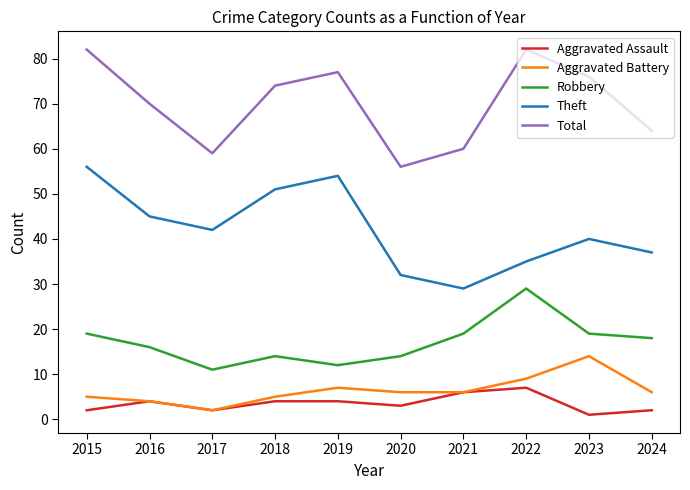

Reading left to right, transcribe all the data shown in this chart.

Aggravated Assault: 2	4	2	4	4	3	6	7	1	2
Aggravated Battery: 5	4	2	5	7	6	6	9	14	6
Robbery: 19	16	11	14	12	14	19	29	19	18
Theft: 56	45	42	51	54	32	29	35	40	37
Total: 82	70	59	74	77	56	60	82	76	64